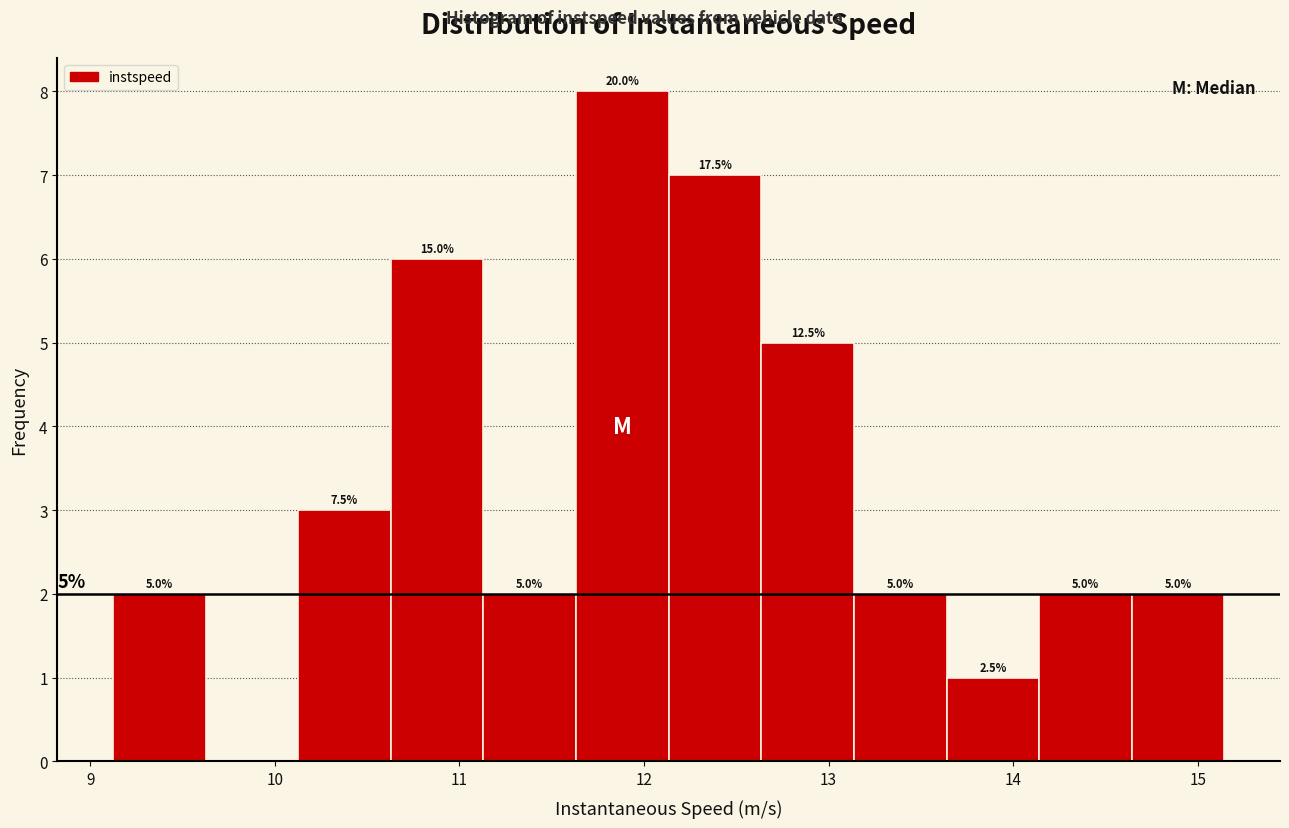

Which range on the x-axis has the tallest bar?

11.6 to 12.1